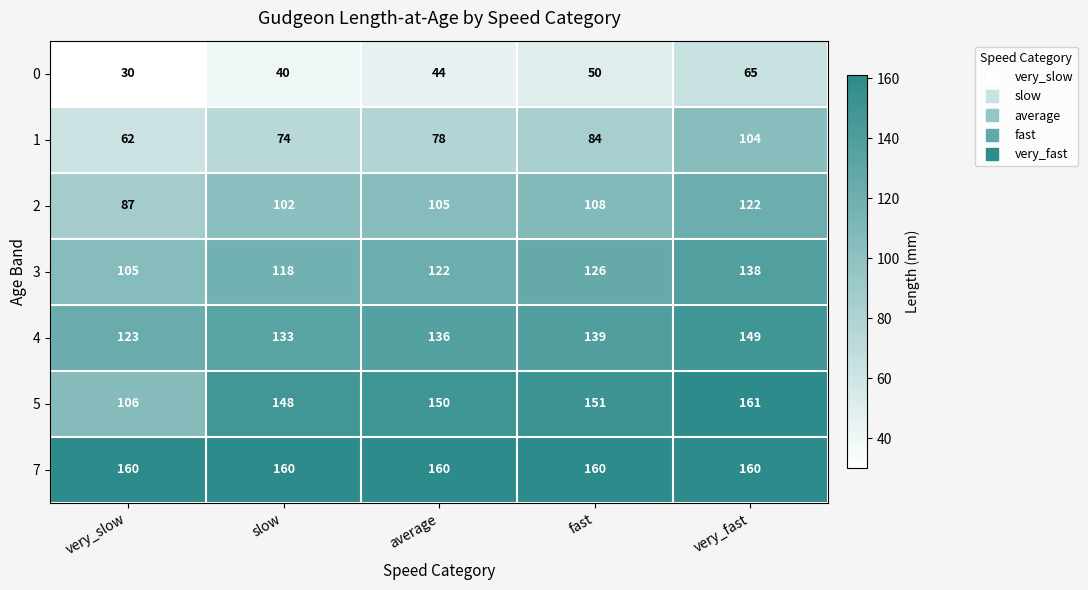

Between very_slow and slow, which series saw the biggest shift?

5